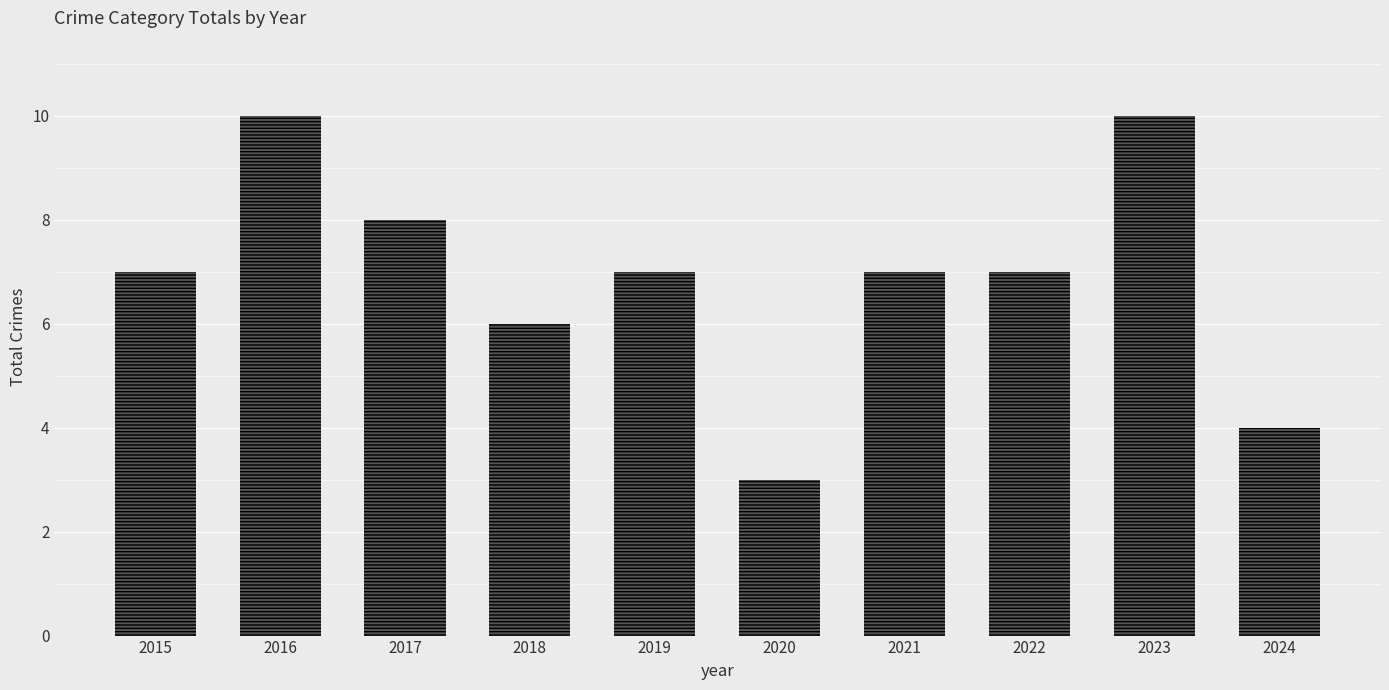

What is the minimum value shown in the chart?

3